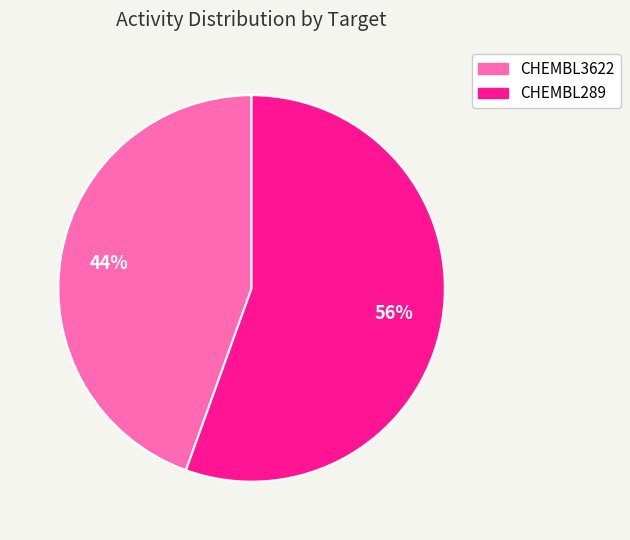

Is the sum of CHEMBL289 and CHEMBL3622 greater than half?

Yes